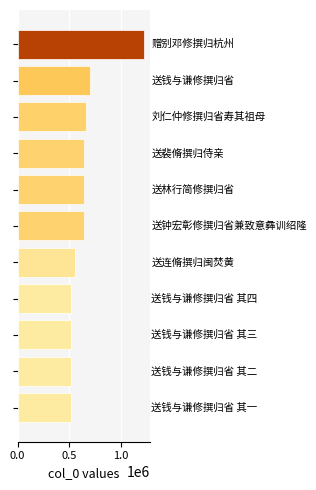

What is the difference between the maximum and minimum values?

708727